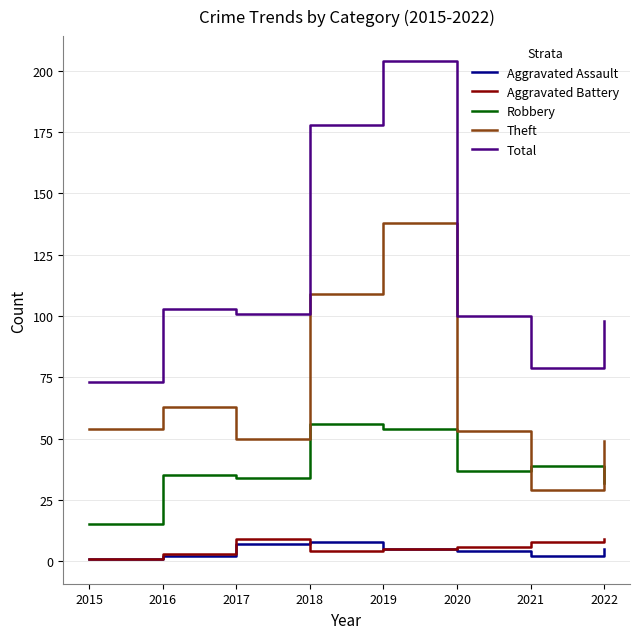

What is the sum of the Aggravated Battery values at 2021 and 2017?

17